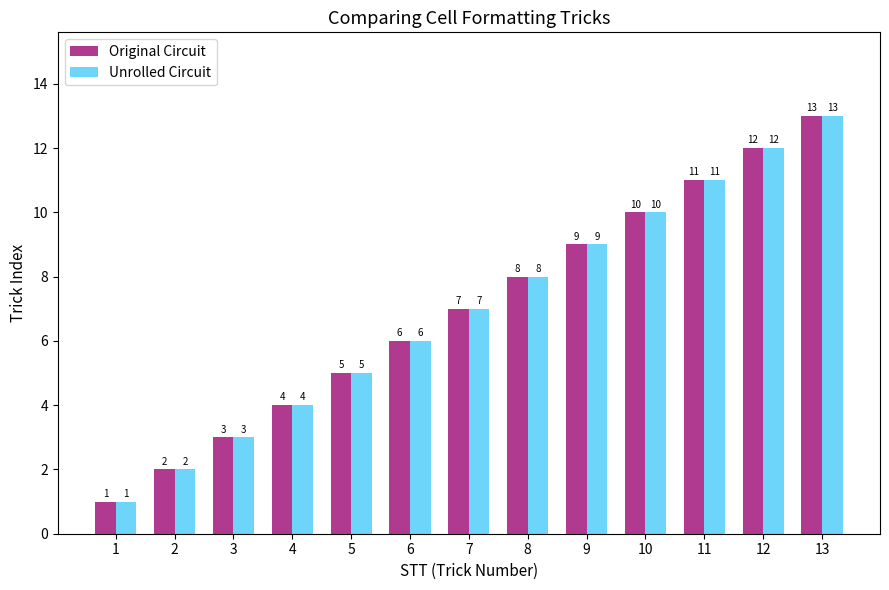

At which category does the chart reach its peak across all series?

13